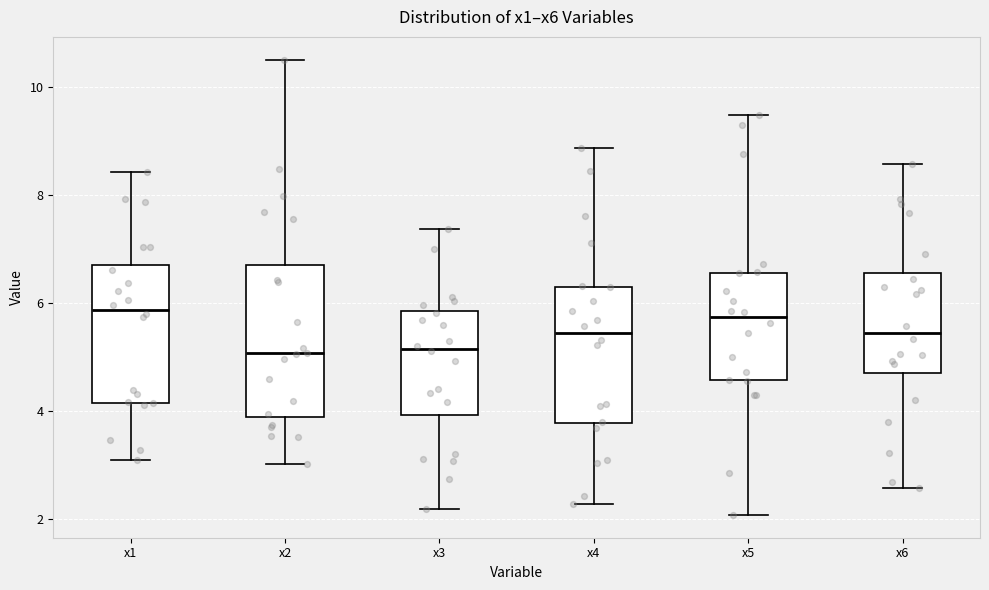

Reading left to right, transcribe this box plot: for each box, give where its median line is, the range the box spans, and where its two whiskers end, as read against the y-axis. The values are not printed on the chart, so give them approximately, as read against the axis.

x1: median 5.8, box 4.2 to 6.8, whiskers 3.0 to 8.4
x2: median 5.0, box 3.8 to 6.8, whiskers 3.0 to 10.6
x3: median 5.2, box 4.0 to 5.8, whiskers 2.2 to 7.4
x4: median 5.4, box 3.8 to 6.2, whiskers 2.2 to 8.8
x5: median 5.8, box 4.6 to 6.6, whiskers 2.0 to 9.4
x6: median 5.4, box 4.8 to 6.6, whiskers 2.6 to 8.6